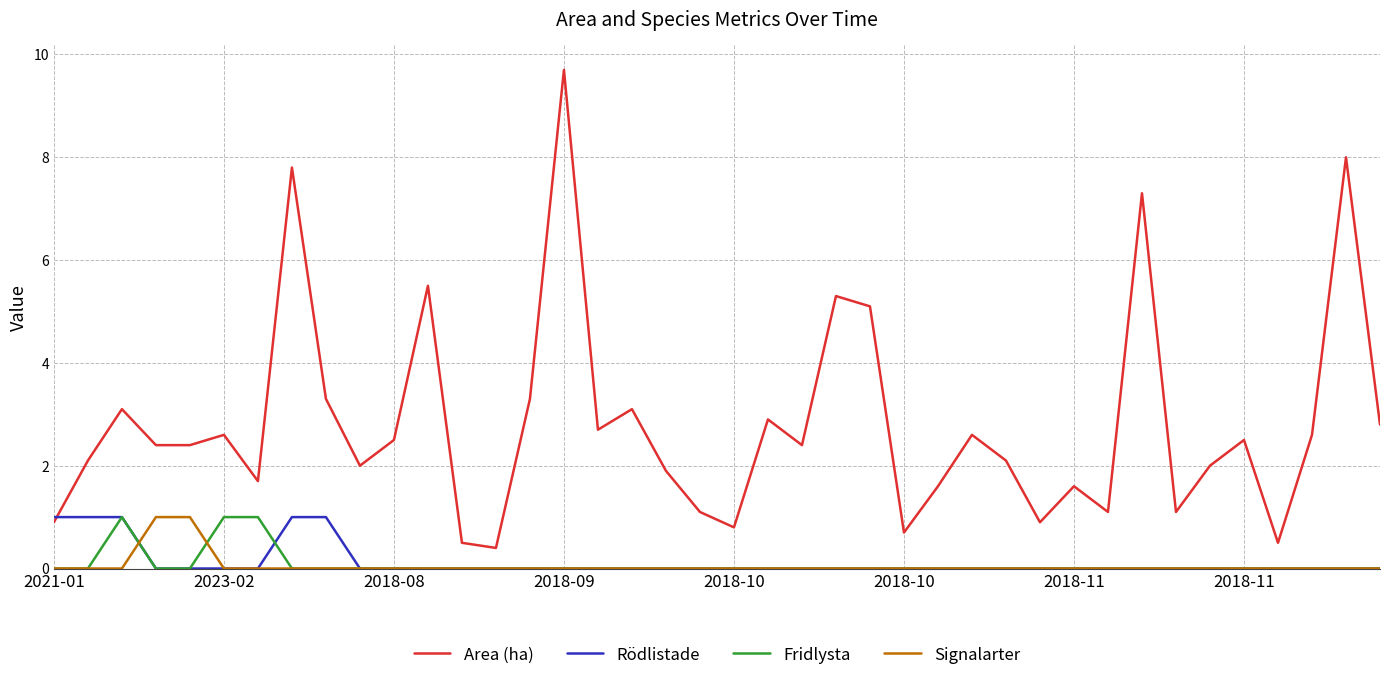

Which series has the largest total across all categories?

Area (ha)